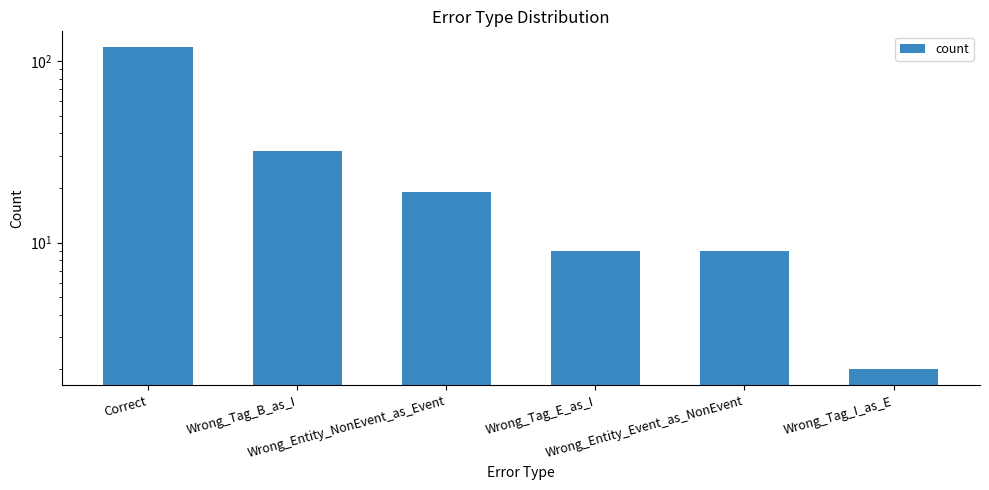

What is the sum of all values?

190